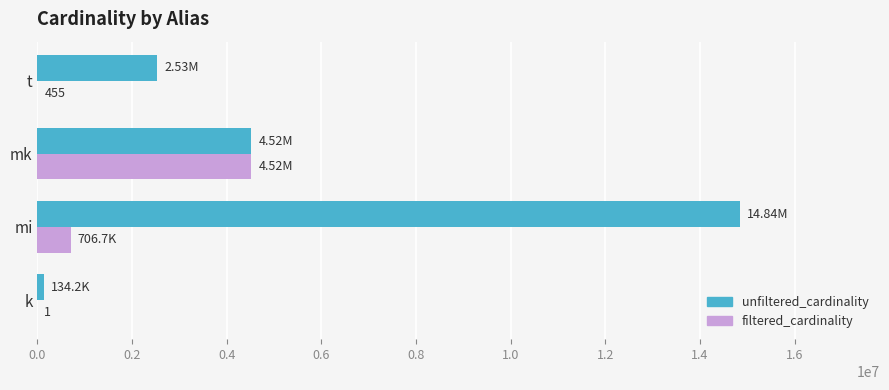

At which label does filtered_cardinality reach its peak?

mk